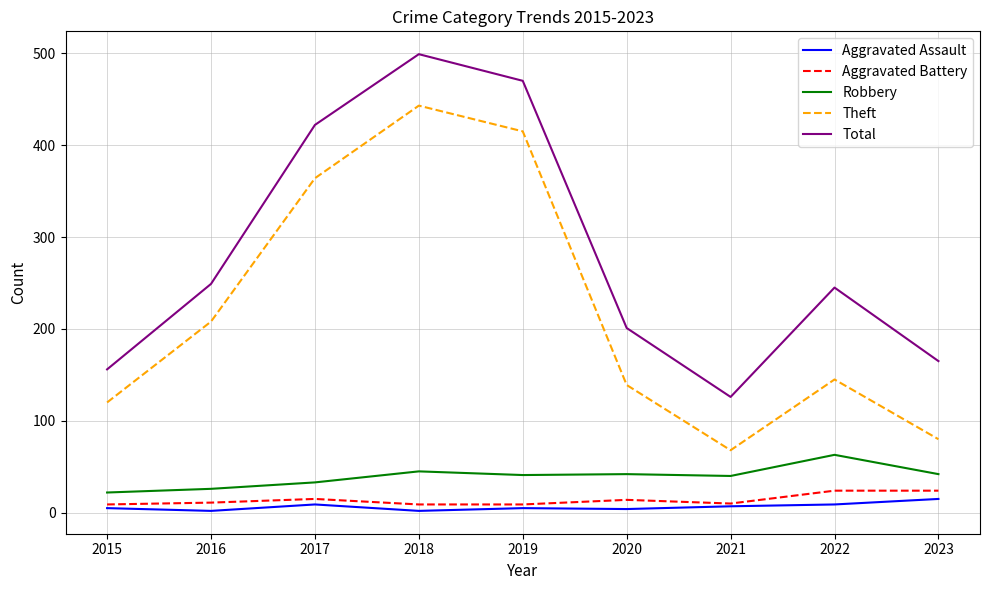

True or false: Total has more than 0 interior local peaks.

True